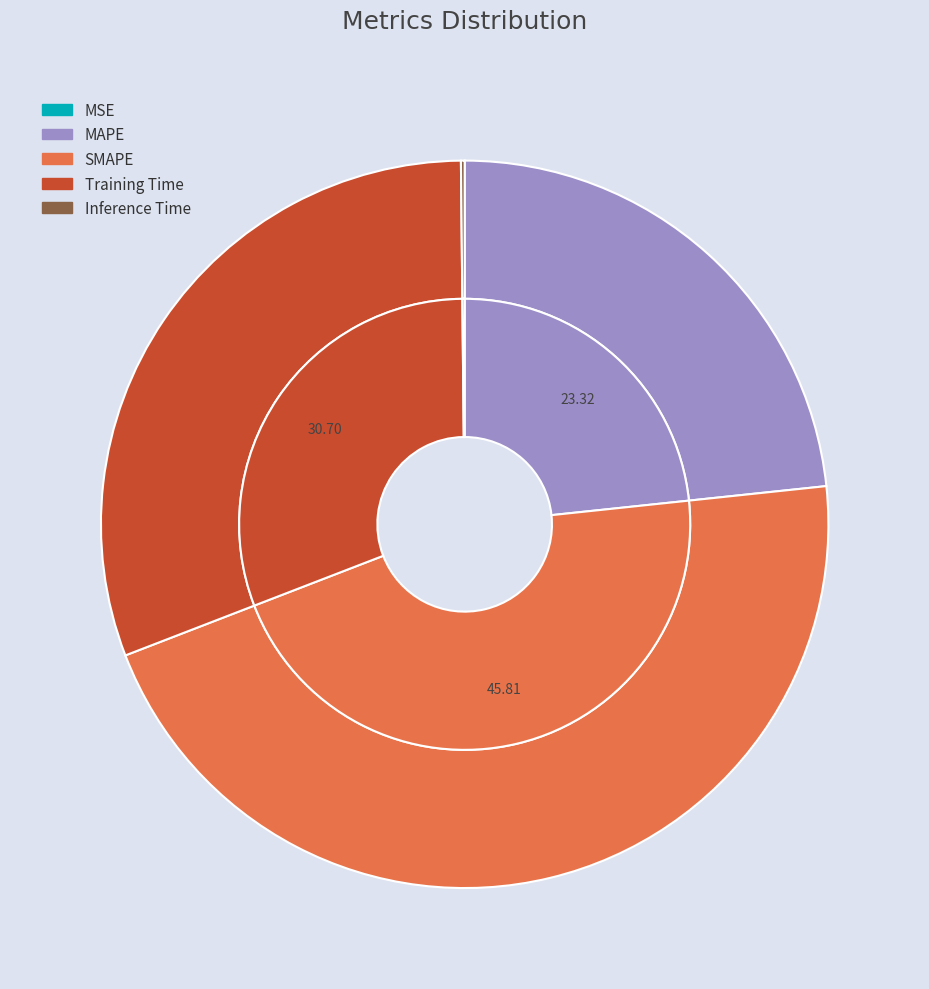

Does MSE account for over 50% of the chart?

No